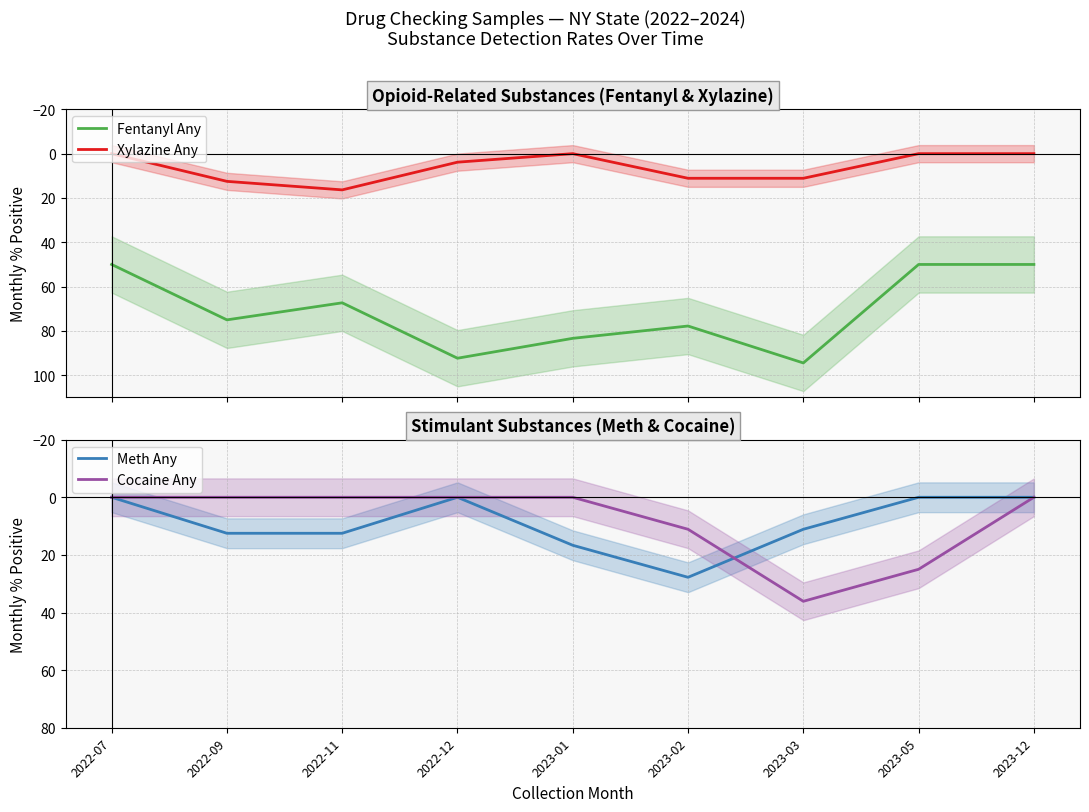

Reading right to left, what are all the values shown in this chart?

Fentanyl Any: 2023-12=50.0	2023-05=50.0	2023-03=94.4	2023-02=77.8	2023-01=83.3	2022-12=92.3	2022-11=67.3	2022-09=75.0	2022-07=50.0
Xylazine Any: 2023-12=0.0	2023-05=0.0	2023-03=11.1	2023-02=11.1	2023-01=0.0	2022-12=3.8	2022-11=16.3	2022-09=12.5	2022-07=0.0
Meth Any: 2023-12=0.0	2023-05=0.0	2023-03=11.1	2023-02=27.8	2023-01=16.7	2022-12=0.0	2022-11=12.5	2022-09=12.5	2022-07=0.0
Cocaine Any: 2023-12=0.0	2023-05=25.0	2023-03=36.1	2023-02=11.1	2023-01=0.0	2022-12=0.0	2022-11=0.0	2022-09=0.0	2022-07=0.0